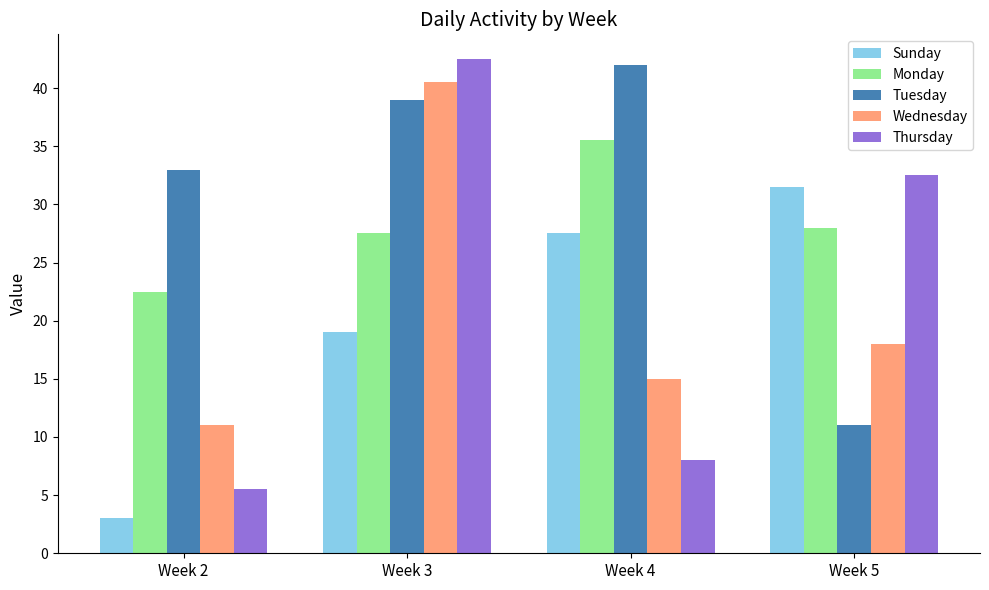

How many bars are there in each group?

5